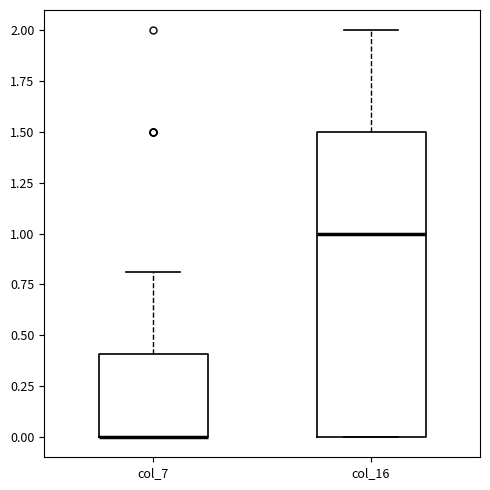

Reading left to right, read every box against the y-axis: the position of its median line, the range the box covers, and the ends of its whiskers. The values are not printed on the chart, so give them approximately, as read against the axis.

col_7: median 0.0 (drawn on the box's lower edge), box 0.0 to 0.4, whiskers 0.0 to 0.8
col_16: median 1.0, box 0.0 to 1.5, whiskers 0.0 to 2.0